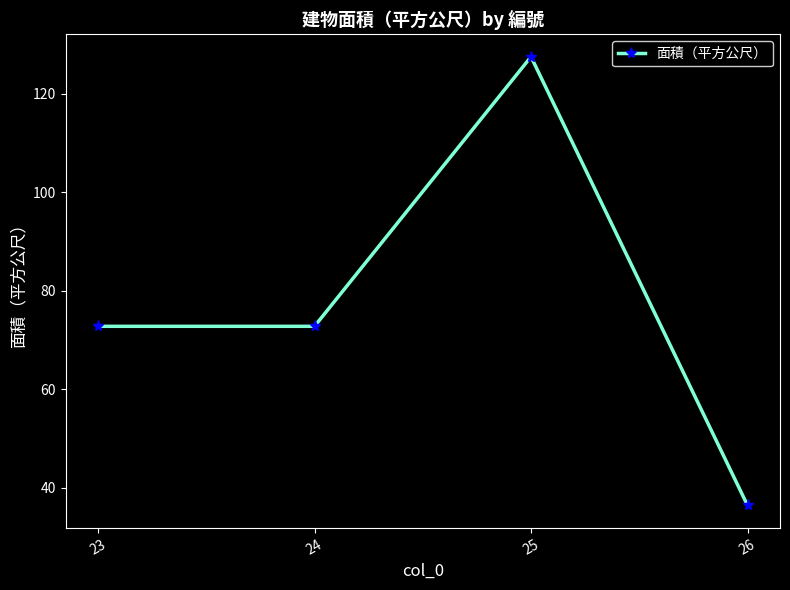

What is the difference between the maximum and minimum values?

91.1